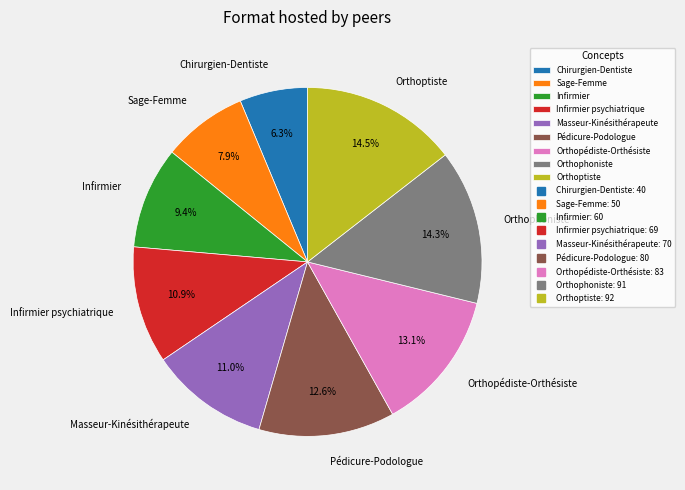

Between Orthopédiste-Orthésiste and Chirurgien-Dentiste, which is larger?

Orthopédiste-Orthésiste